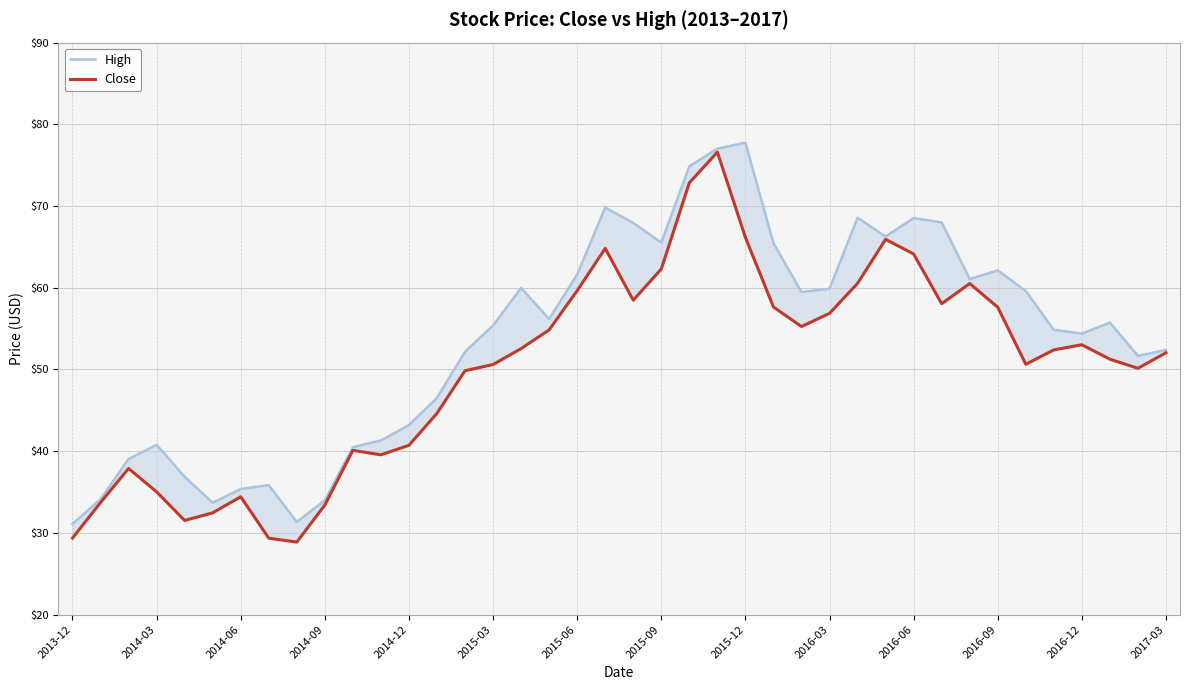

Which series has the largest range (max minus min)?

Close